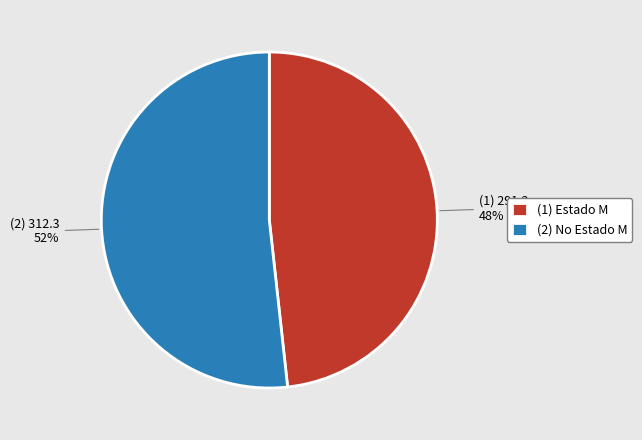

Which slice represents more than half of the pie?

(2) No Estado M